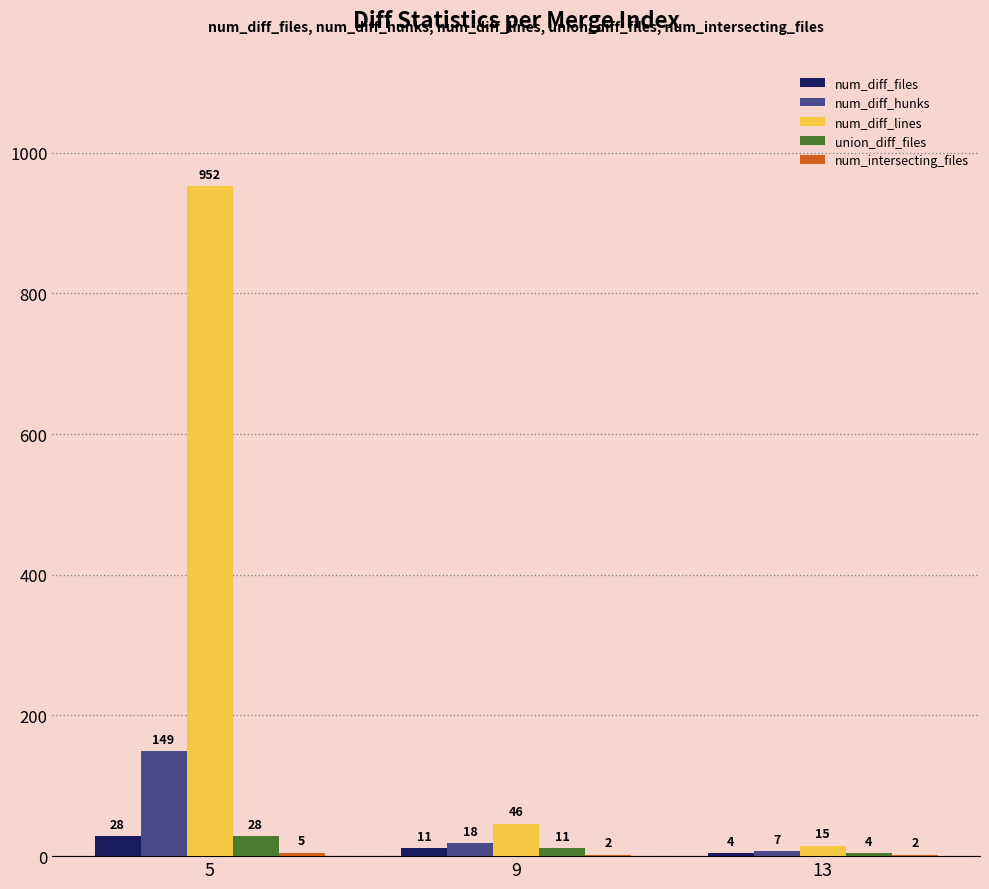

At which category is the sum across all series the highest?

5